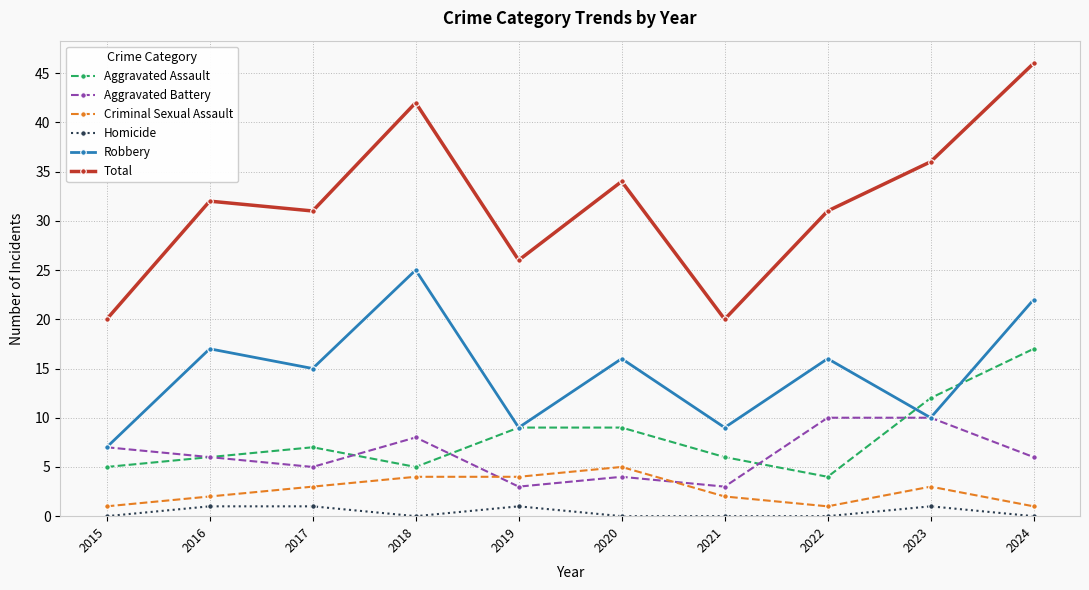

At which category does Homicide reach its first local valley?

2018